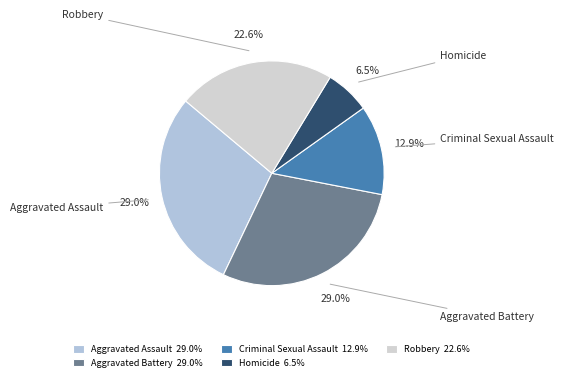

To the nearest percent, what percentage of the pie is Robbery?

23%